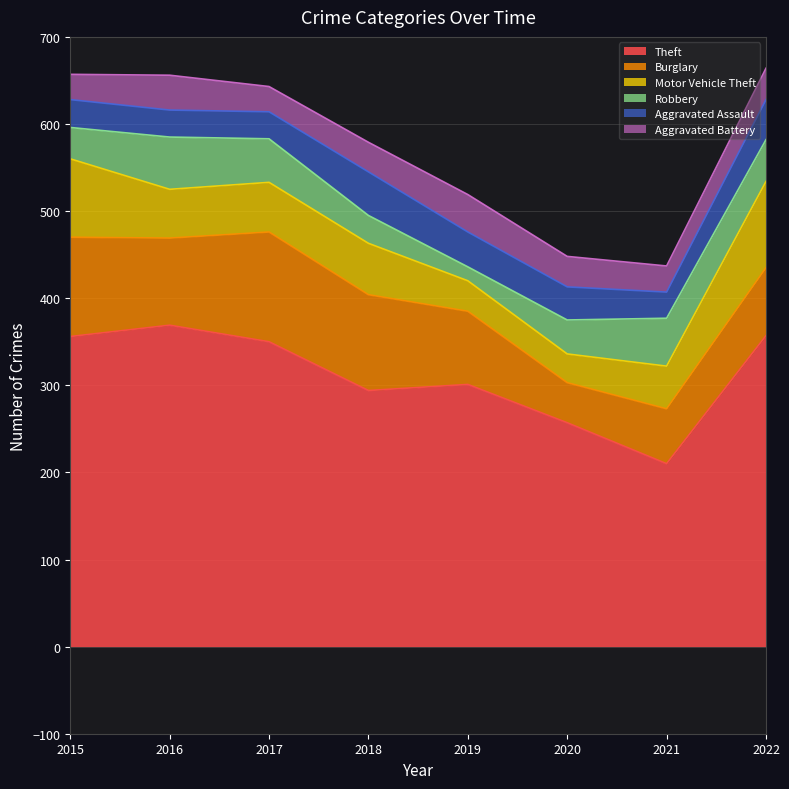

True or false: Robbery has more than 0 points higher than both neighbors.

True